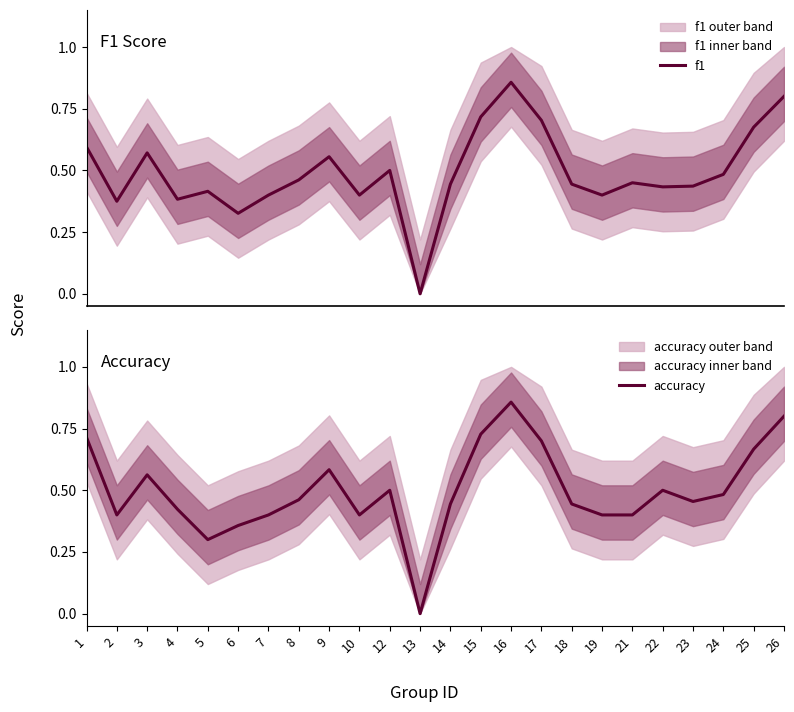

Reading right to left, transcribe all the data shown in this chart.

f1: 26=0.8	25=0.7	24=0.5	23=0.4	22=0.4	21=0.5	19=0.4	18=0.4	17=0.7	16=0.9	15=0.7	14=0.4	13=0.0	12=0.5	10=0.4	9=0.6	8=0.5	7=0.4	6=0.3	5=0.4	4=0.4	3=0.6	2=0.4	1=0.6
accuracy: 26=0.8	25=0.7	24=0.5	23=0.5	22=0.5	21=0.4	19=0.4	18=0.4	17=0.7	16=0.9	15=0.7	14=0.4	13=0.0	12=0.5	10=0.4	9=0.6	8=0.5	7=0.4	6=0.4	5=0.3	4=0.4	3=0.6	2=0.4	1=0.7